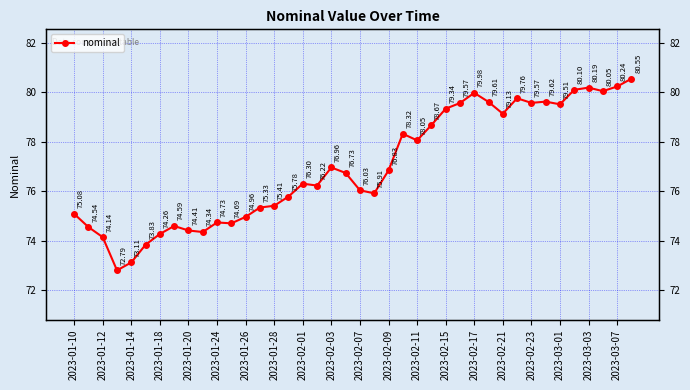

How many values exceed 76?

23